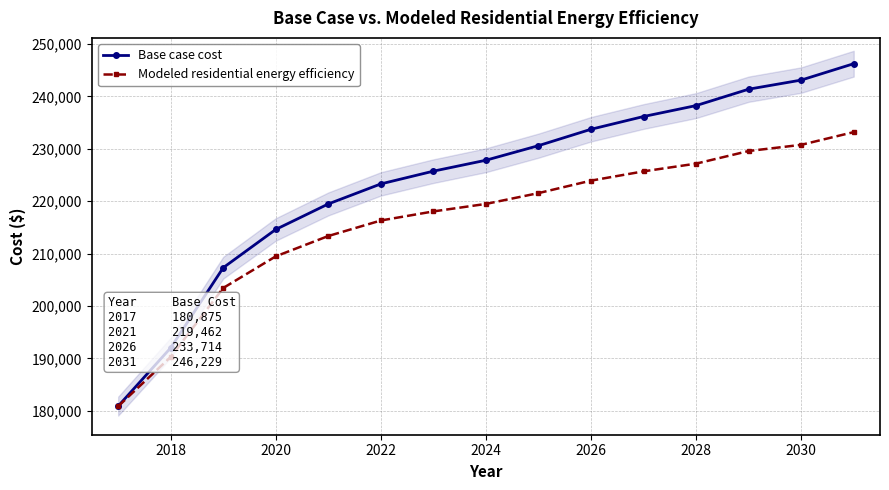

True or false: Modeled residential energy efficiency has more than 1 interior local peaks.

False